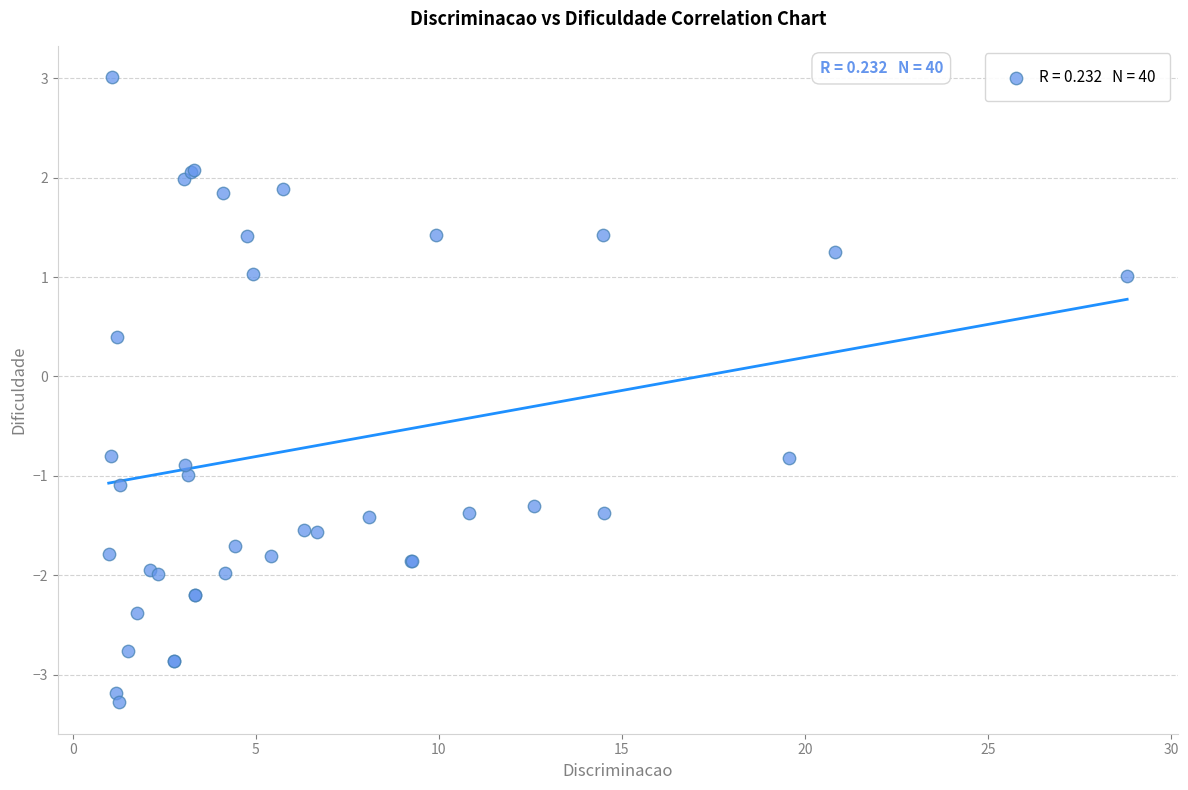

What Y value in the scatter plot is closest to 0?

0.4